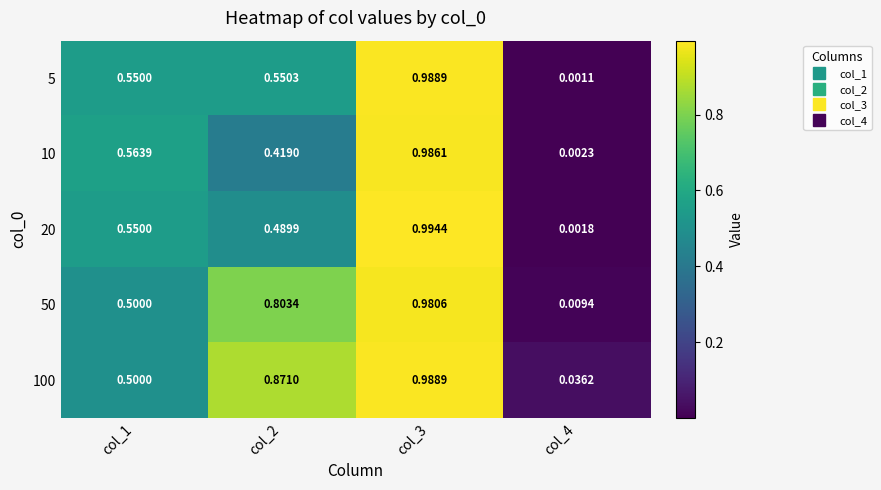

Is the value of 50 at col_1 greater than the value of 20 at col_4?

Yes